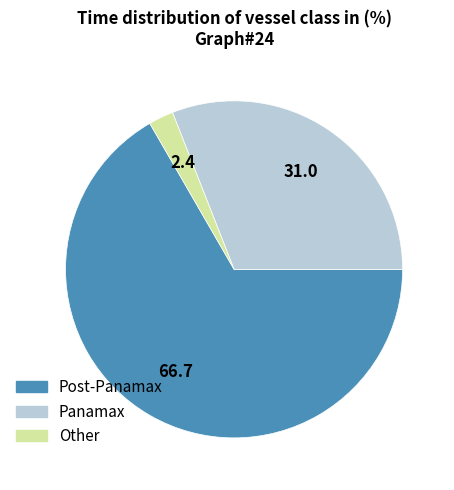

Which slice is the smallest?

Other